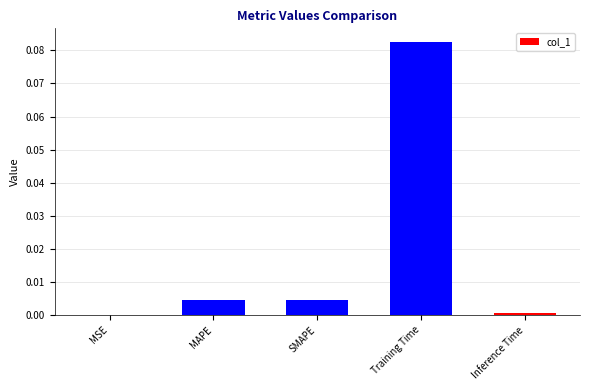

Are the bars horizontal?

No